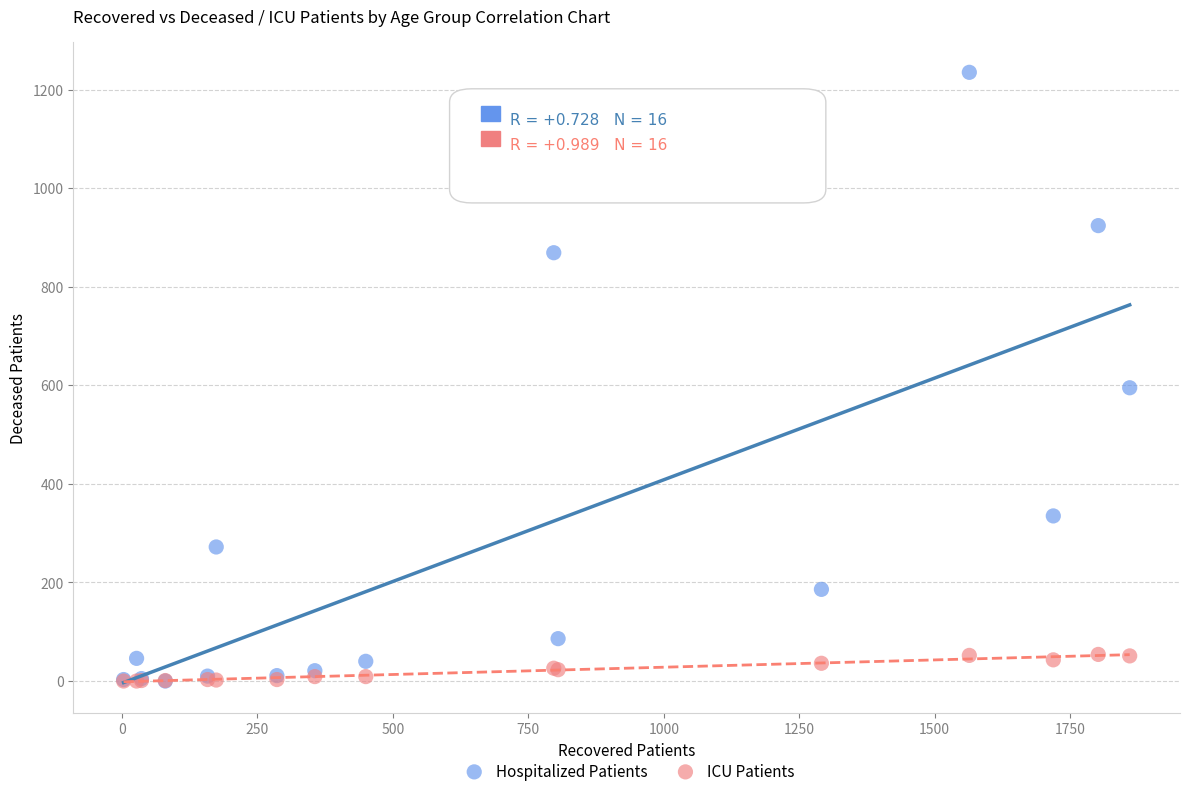

Across all series, what Y value is closest to 617?

595